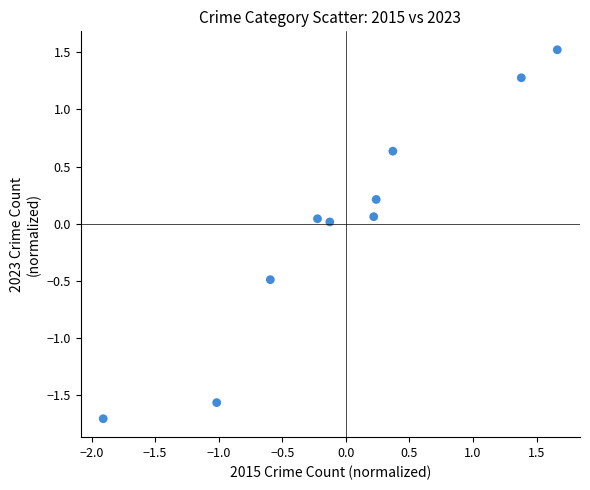

What is the range of X values (max minus min)?

3.6